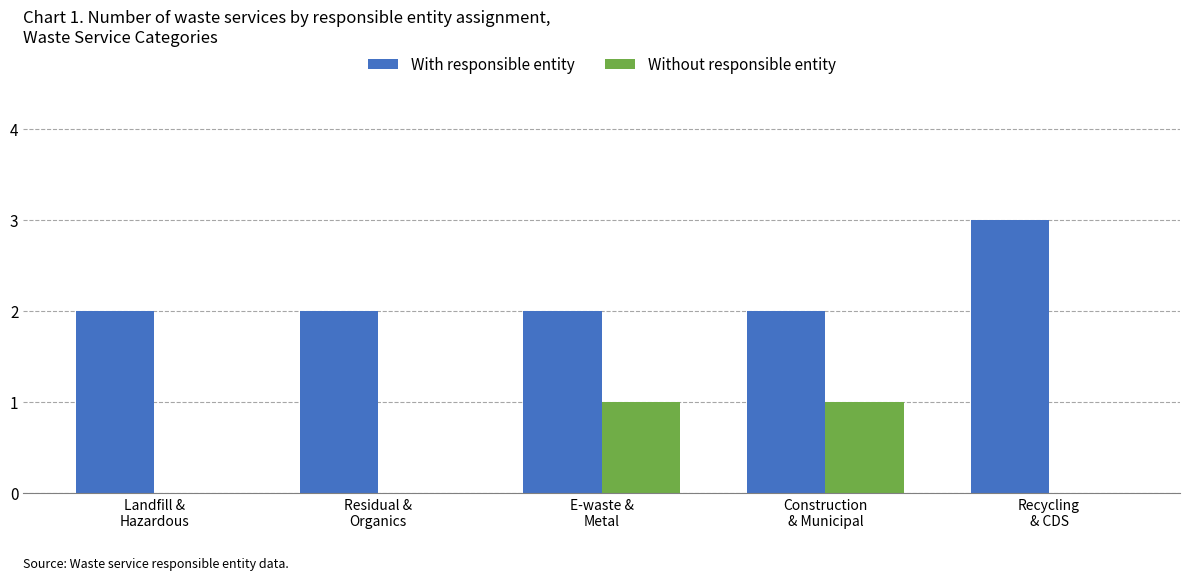

What is the highest value of the With responsible entity series?

3